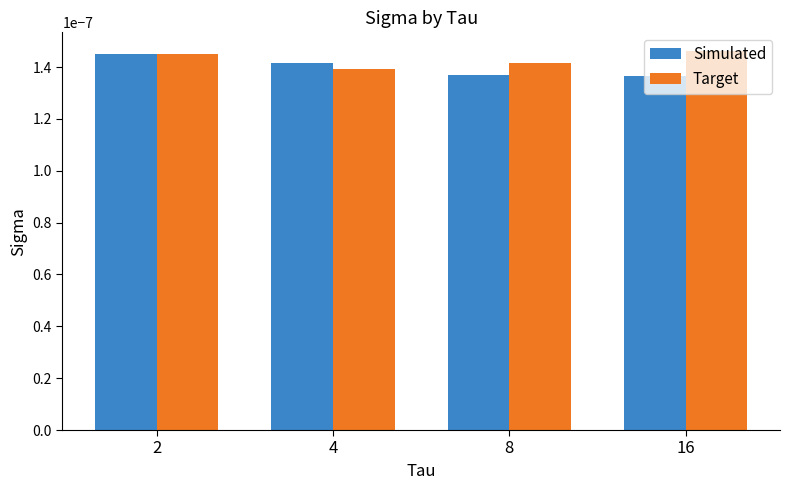

Count the Simulated values in the range 0 to 1.

4